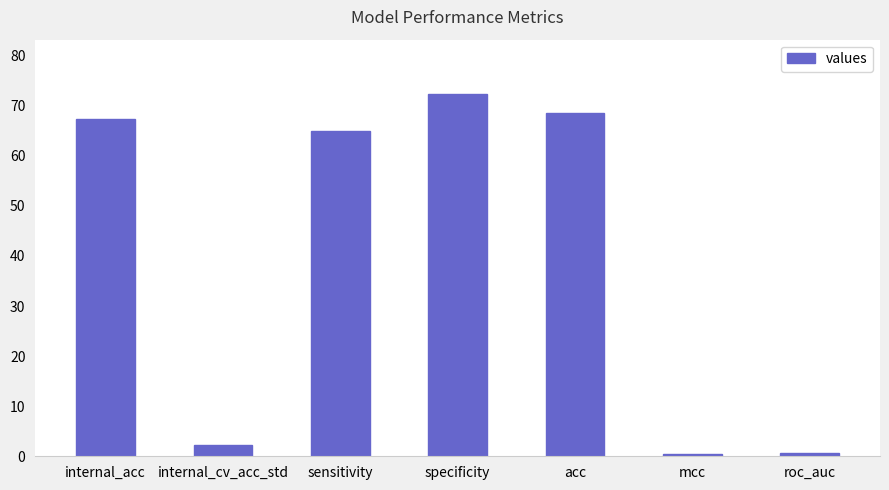

What is the maximum value shown in the chart?

72.4